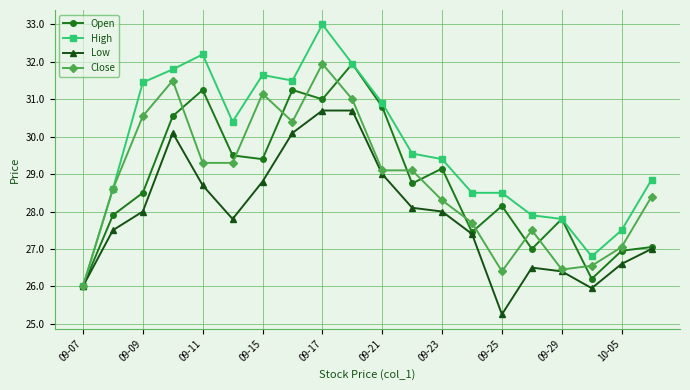

Which series has the largest total across all categories?

High